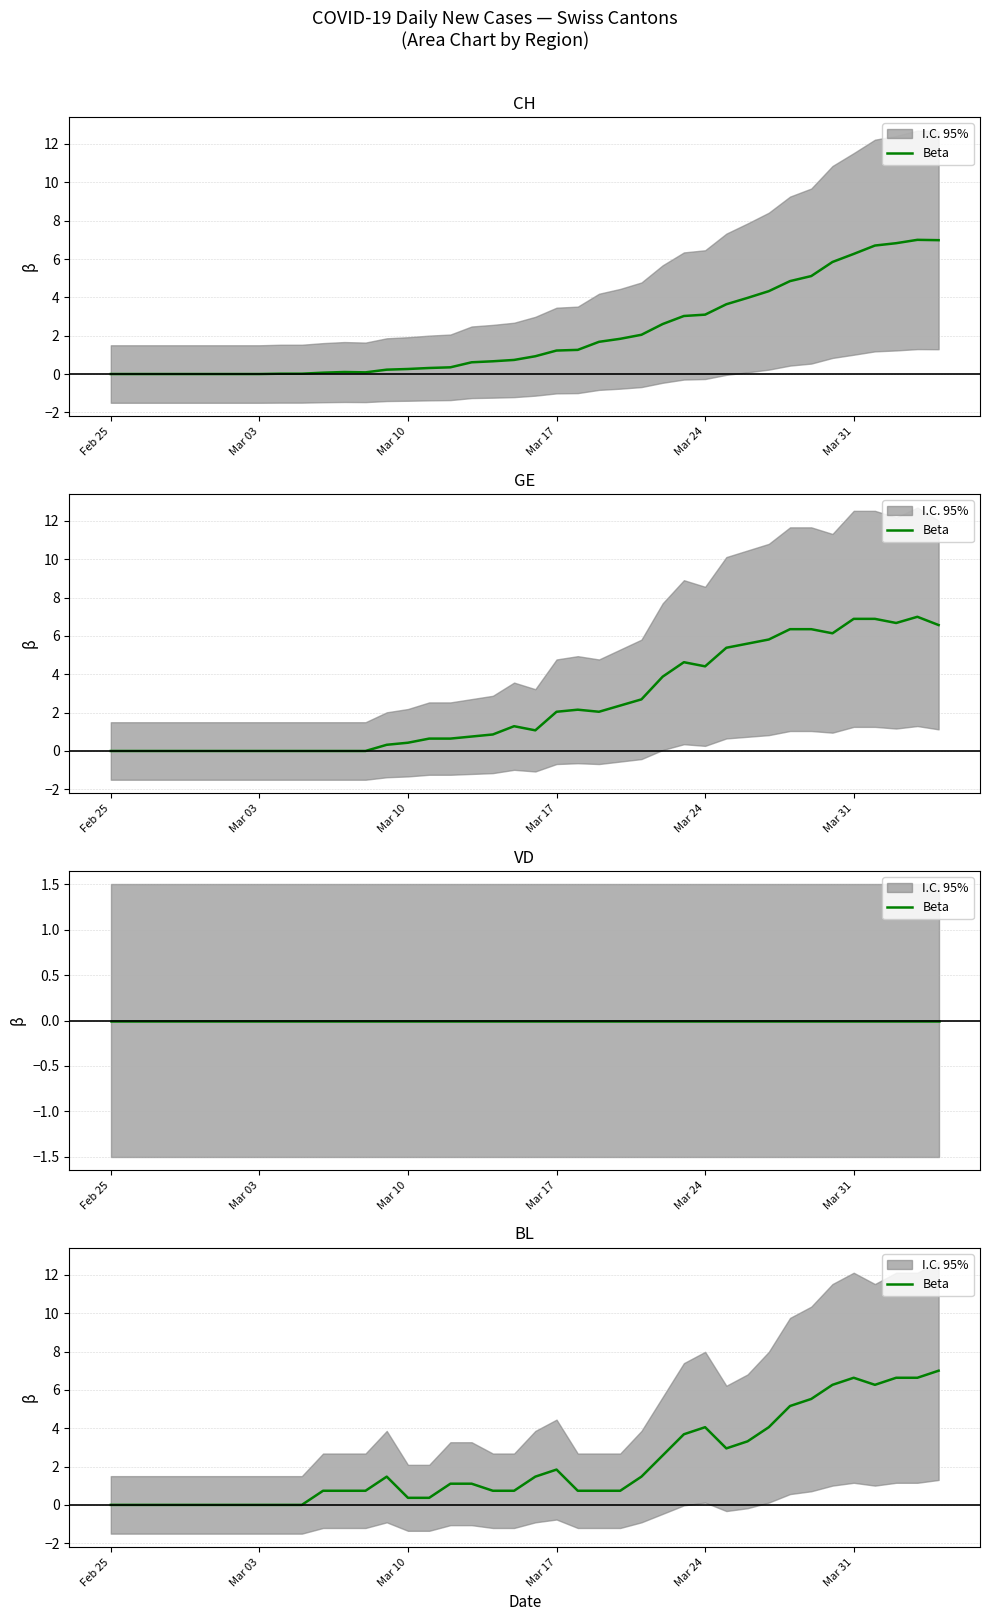

Does the chart have visible grid lines?

Yes